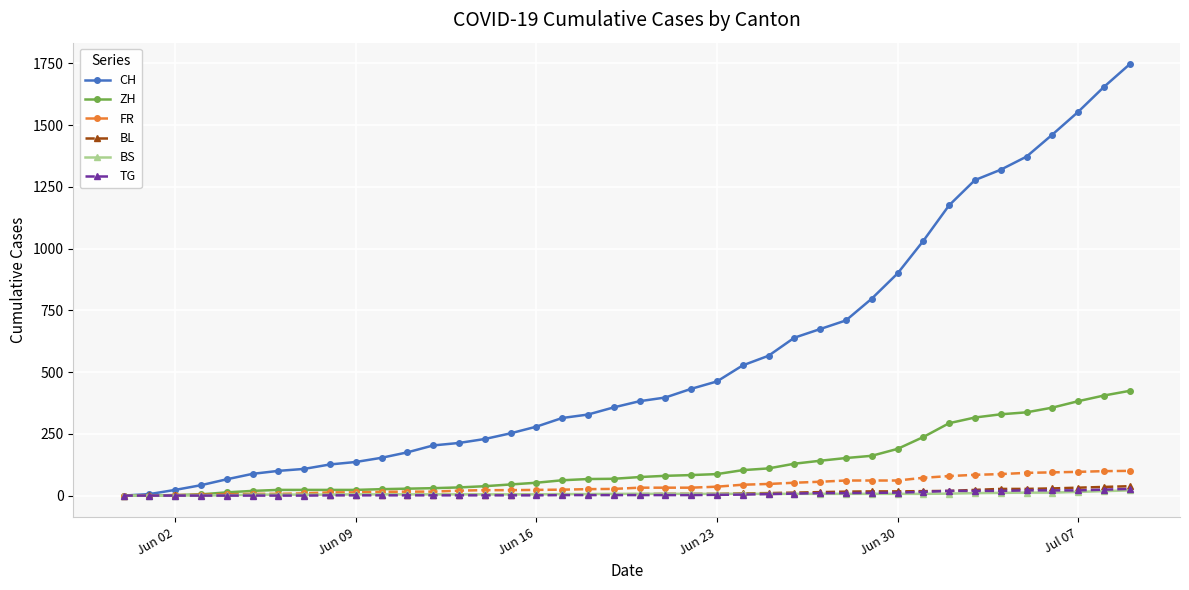

What is the highest value of the ZH series?

424